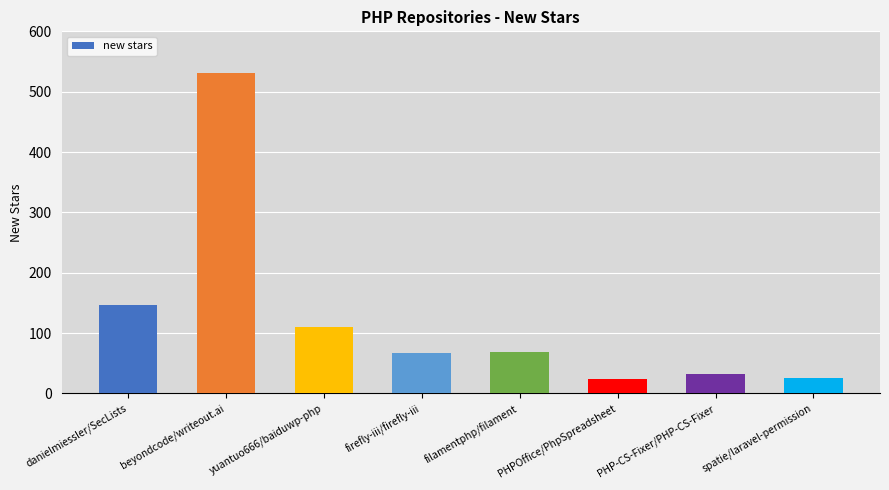

What is the ratio of the value at firefly-iii/firefly-iii to the value at beyondcode/writeout.ai?

0.1